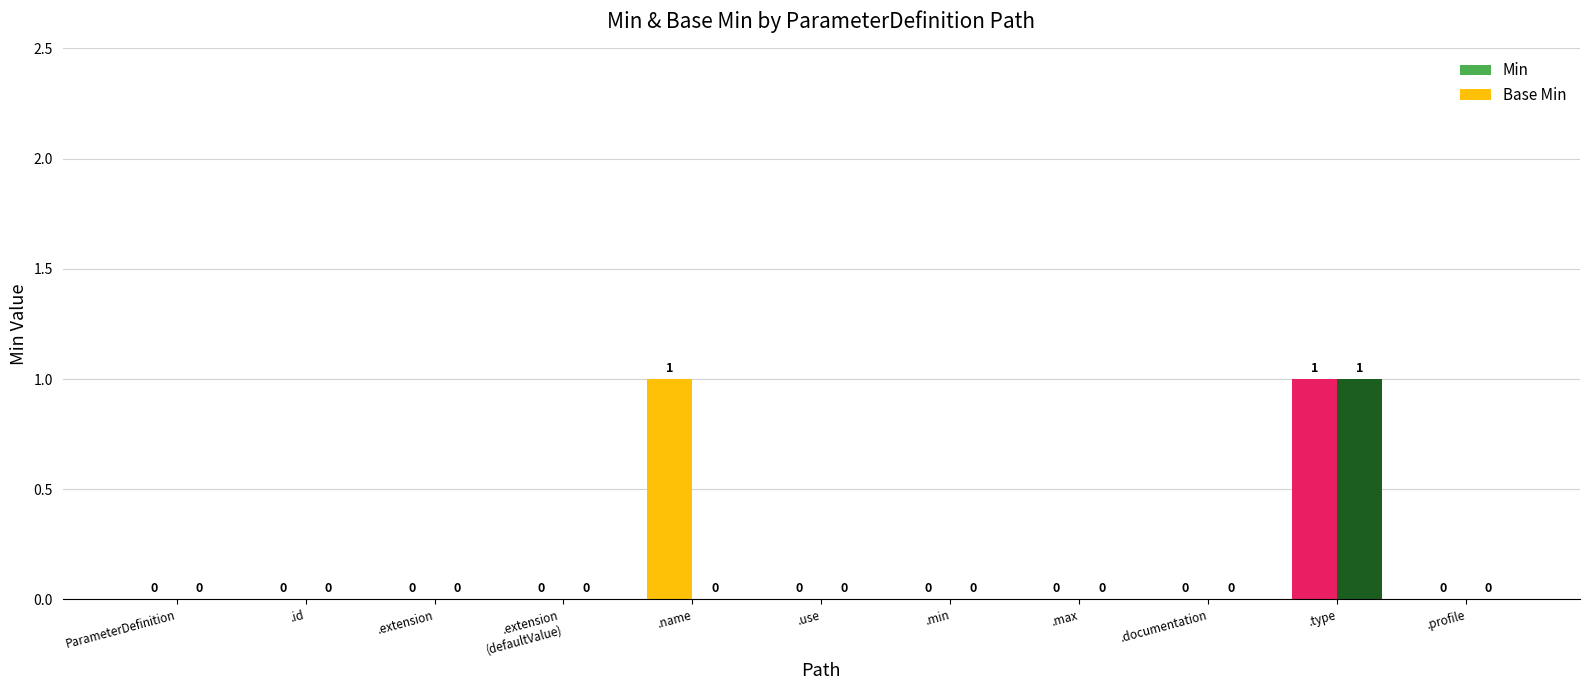

Between .name and .extension
(defaultValue), which is larger?

.name